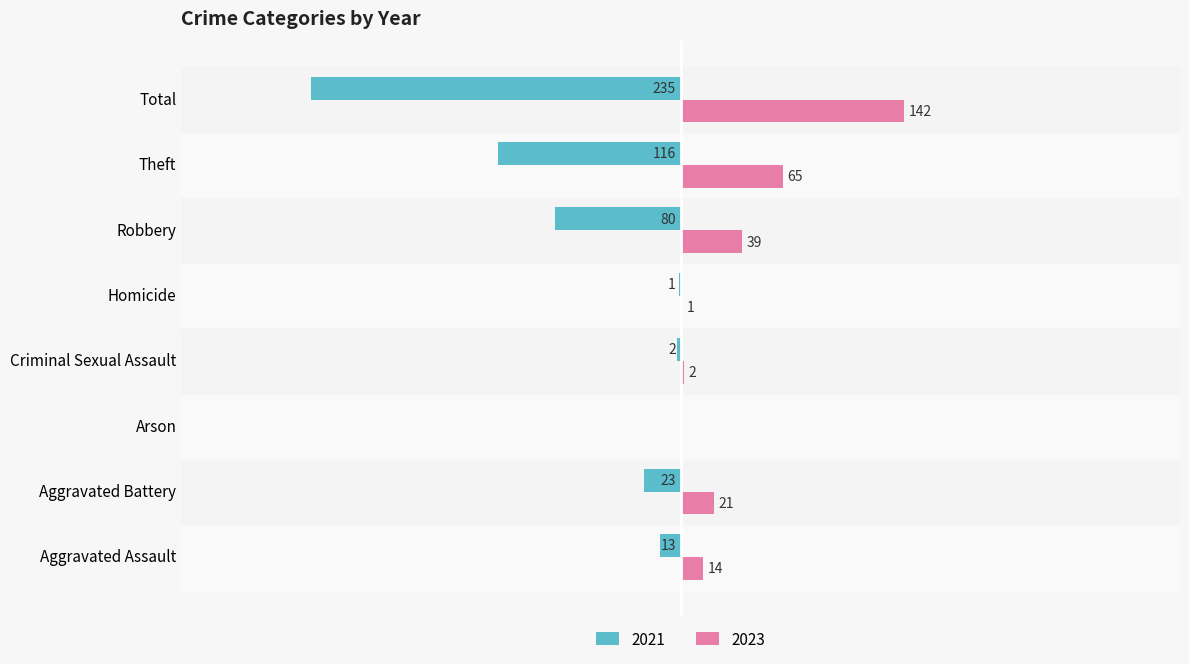

Which category has the highest value across all series?

Total